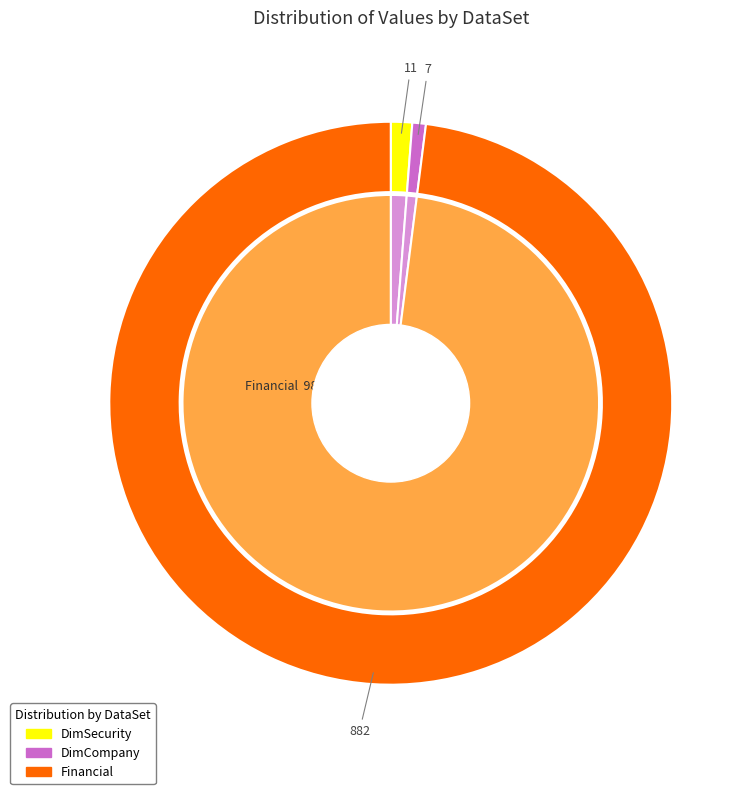

To the nearest percent, what is the average slice percentage?

33%